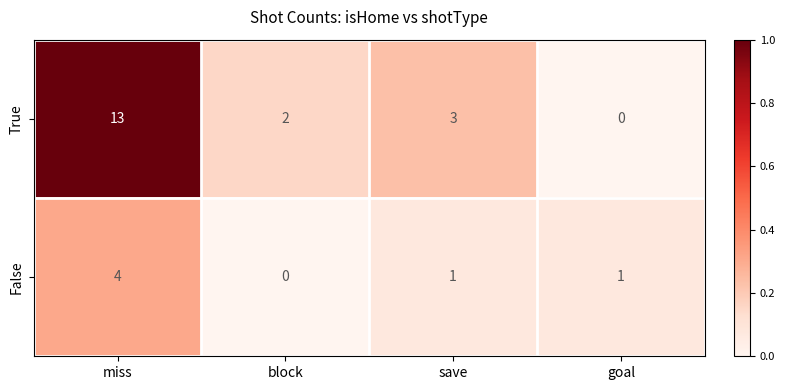

At which label does False reach its minimum?

block